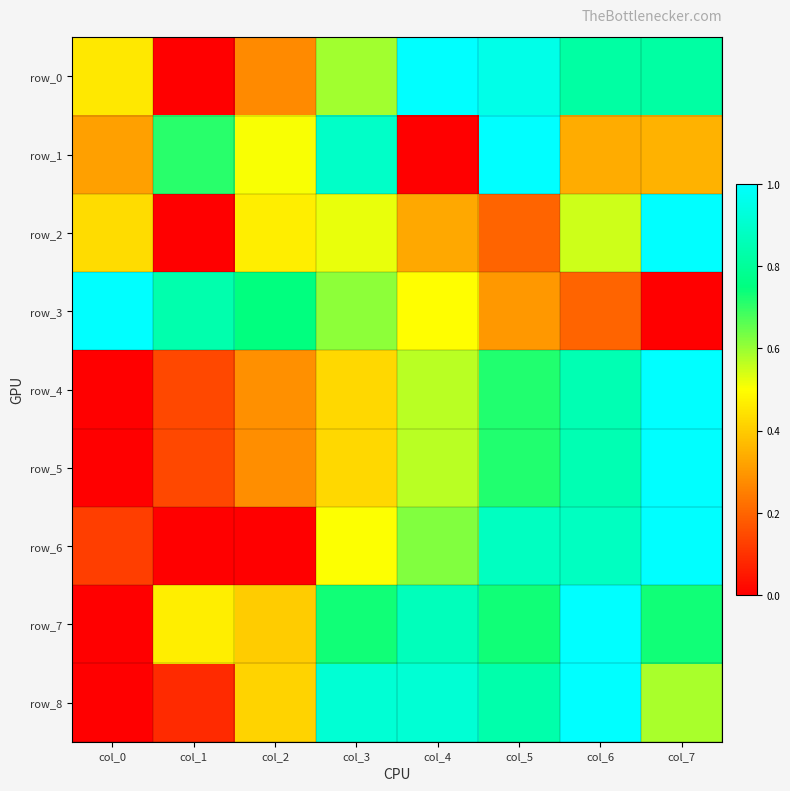

What is the highest value of the row_7 series?

1.0